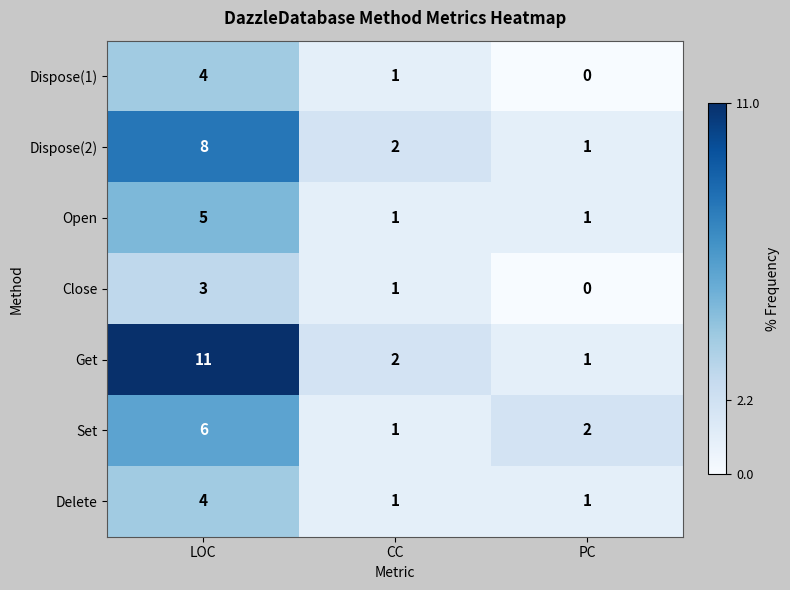

Count the number of categories in the chart.

3